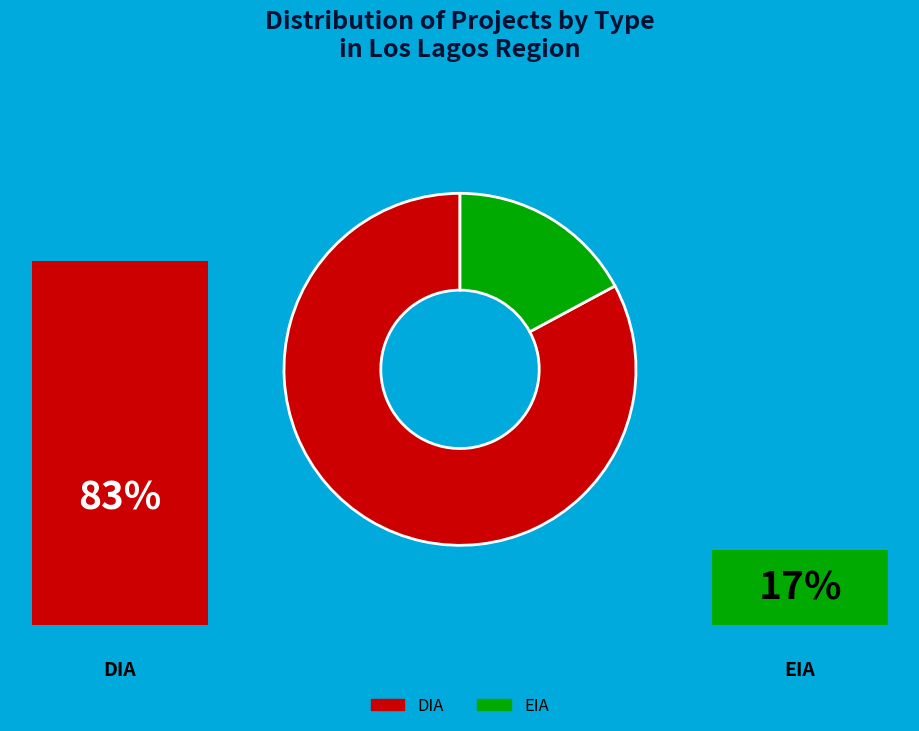

Is the sum of EIA and DIA greater than half?

Yes